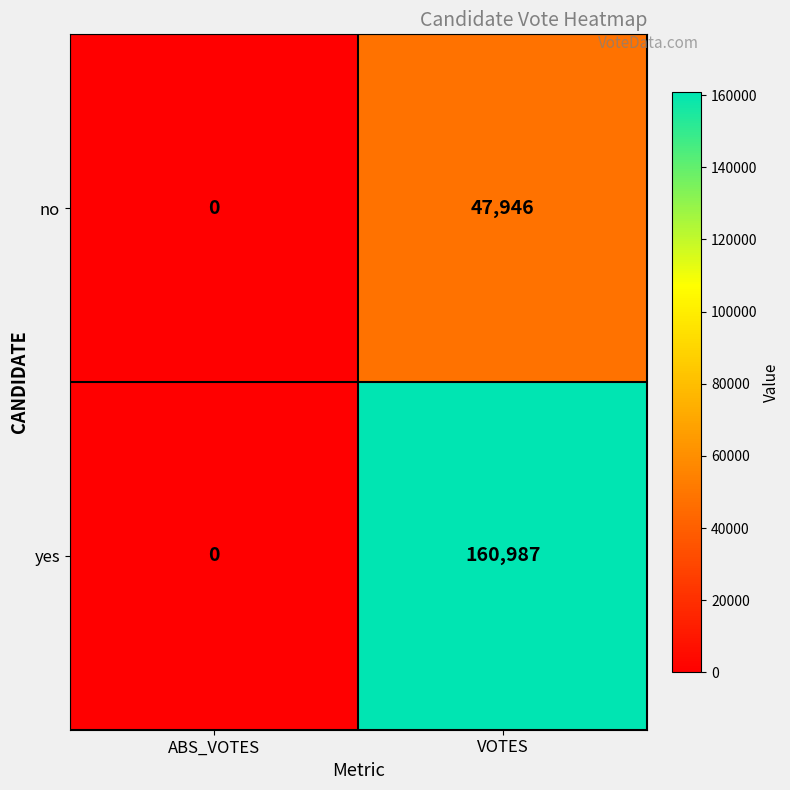

Reading right to left, what are all the values shown in this chart?

no: 47946	0
yes: 160987	0